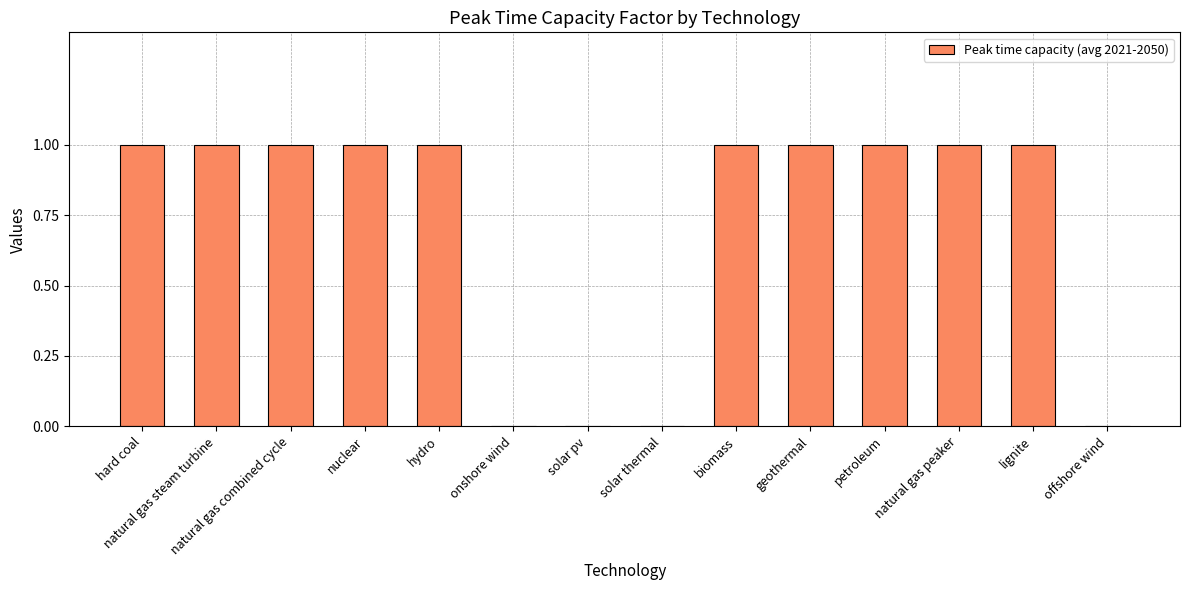

The value at hydro is 1. True or false?

True